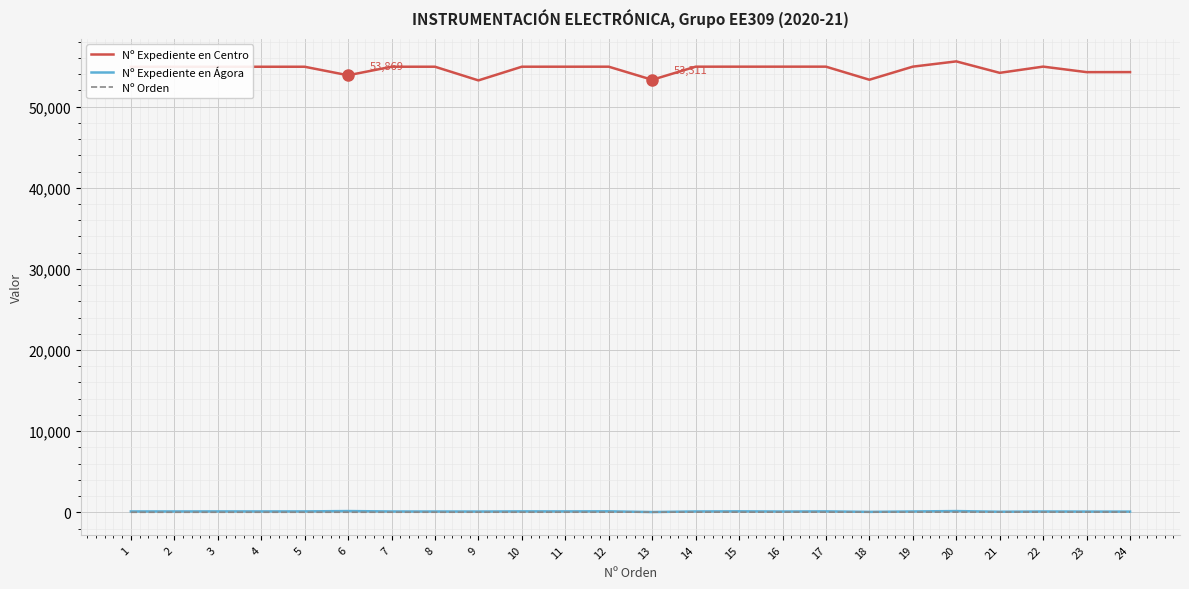

The value of Nº Expediente en Centro at 19 is 94757. True or false?

False